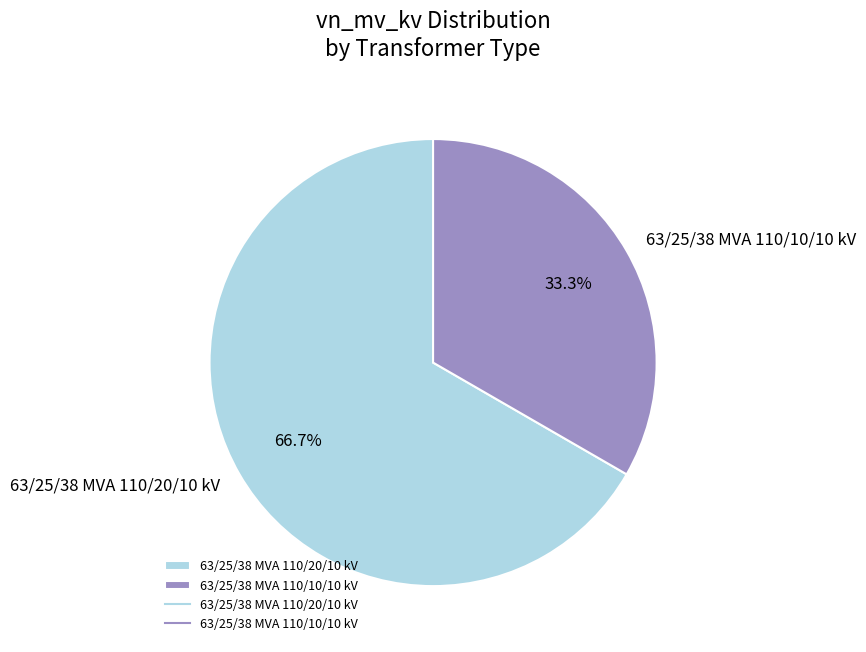

How many slices are in this pie chart?

2